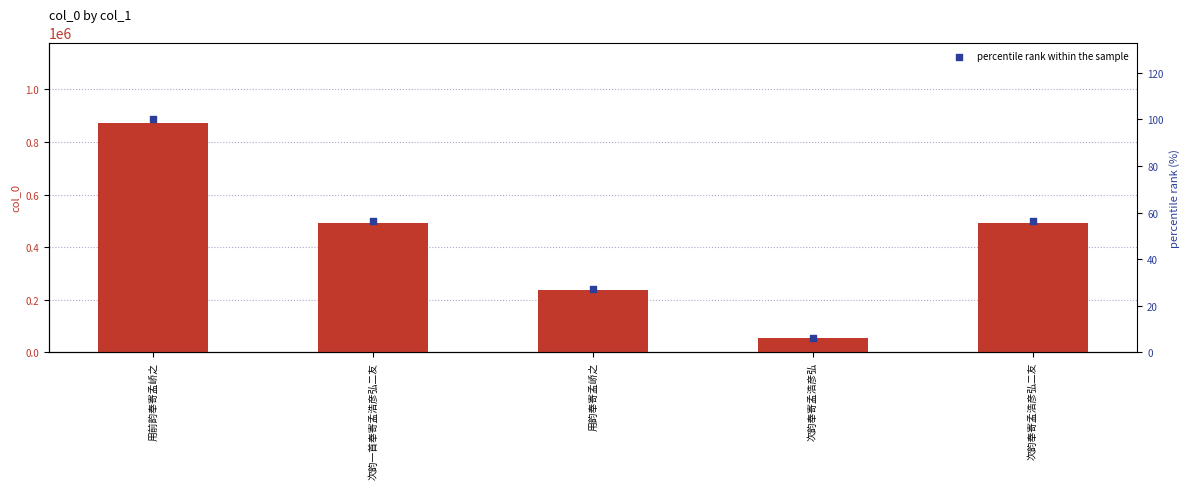

Which series reaches the minimum Y coordinate?

percentile rank within the sample